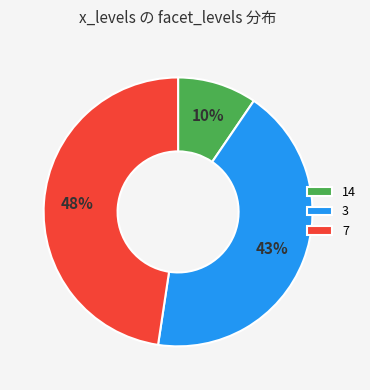

The 7 slice represents 57% of the pie. True or false?

False